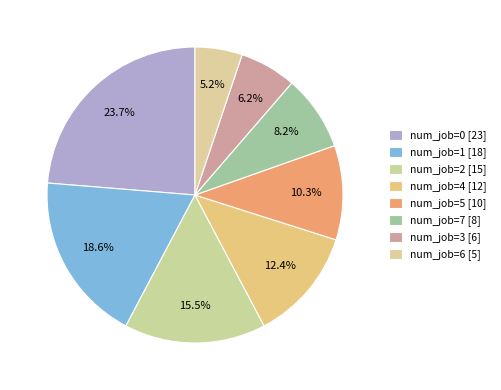

Is there a majority slice in this chart?

No